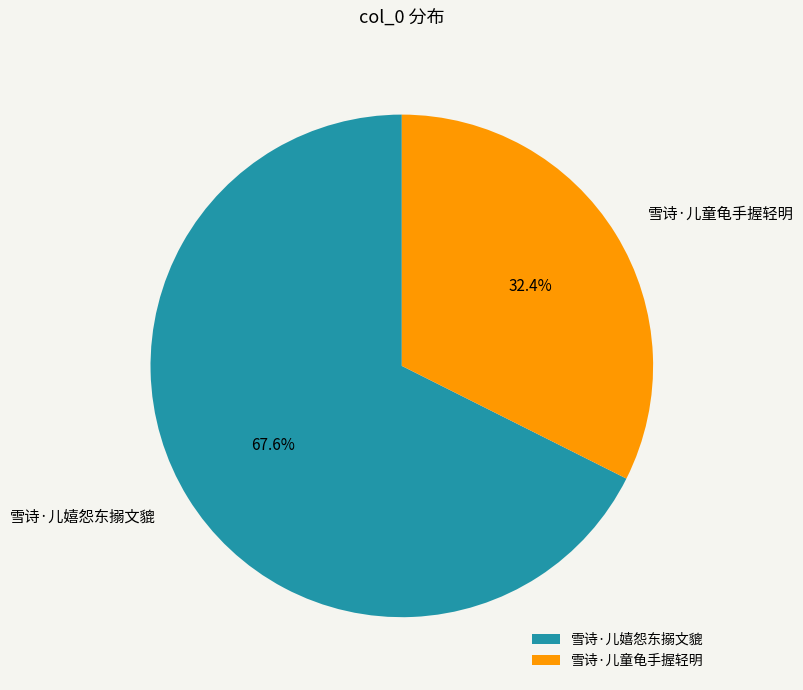

Which category has the smallest portion of the pie?

雪诗·儿童龟手握轻明